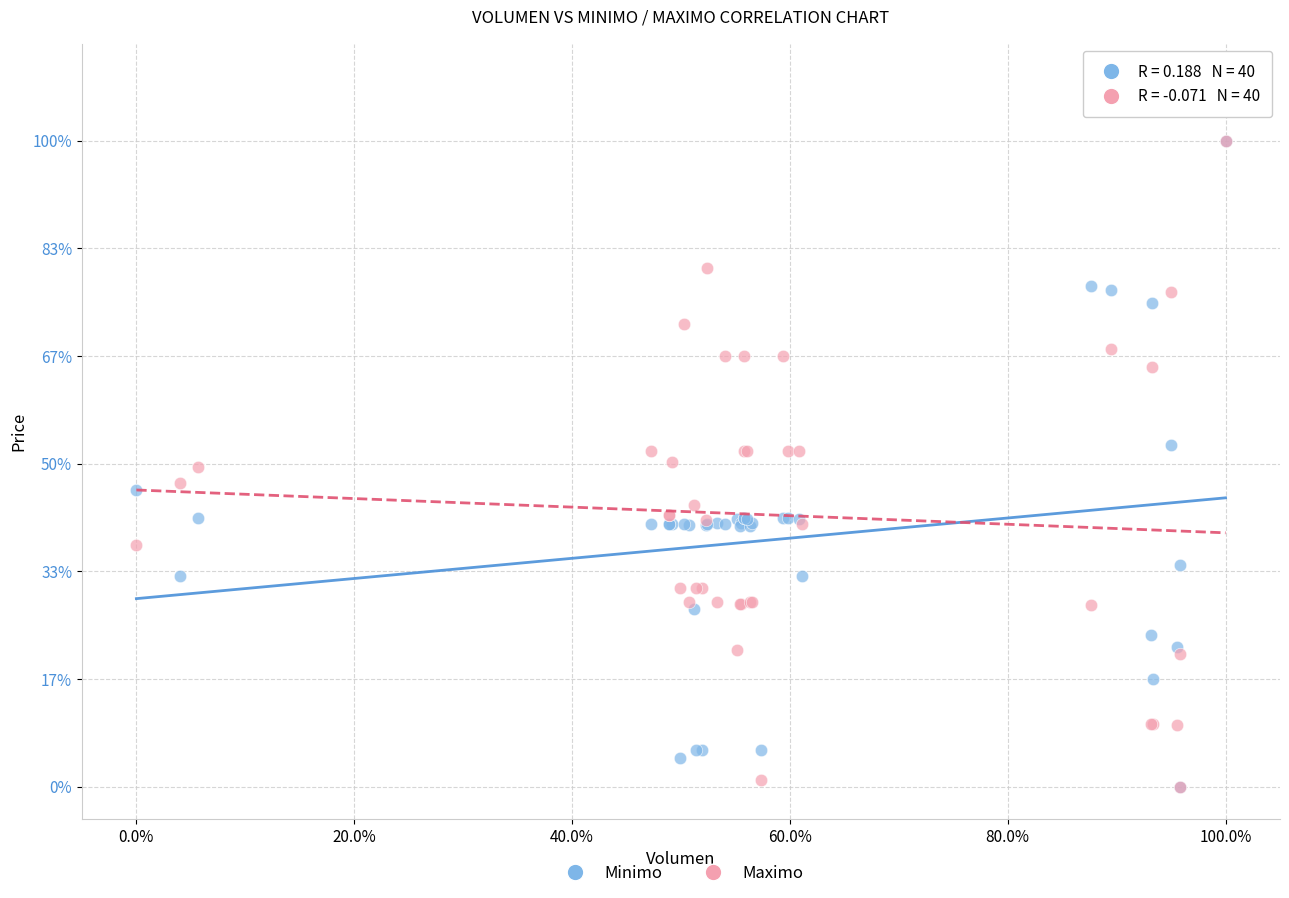

What are all the series names shown in the legend?

Minimo, Maximo